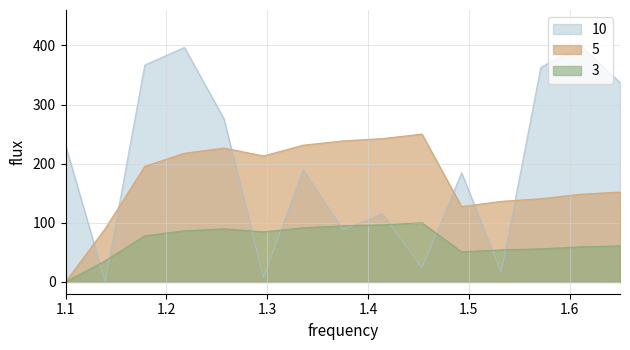

Which series has the largest total across all categories?

10